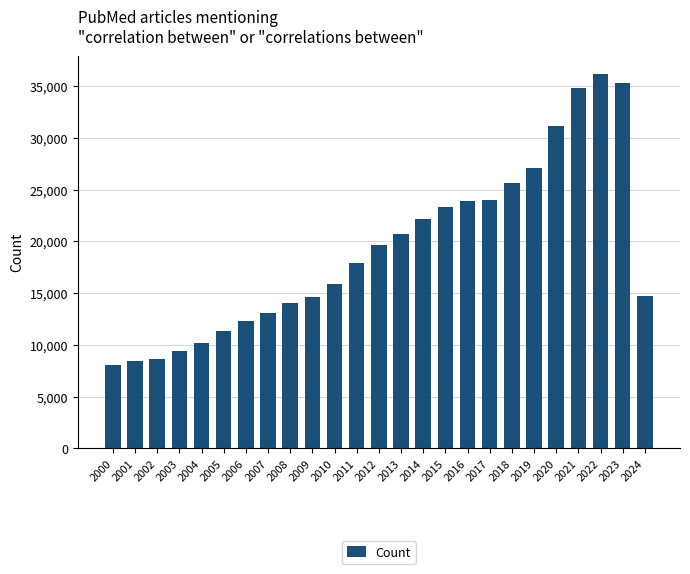

Where is the data nearest to the value 22066?

2014